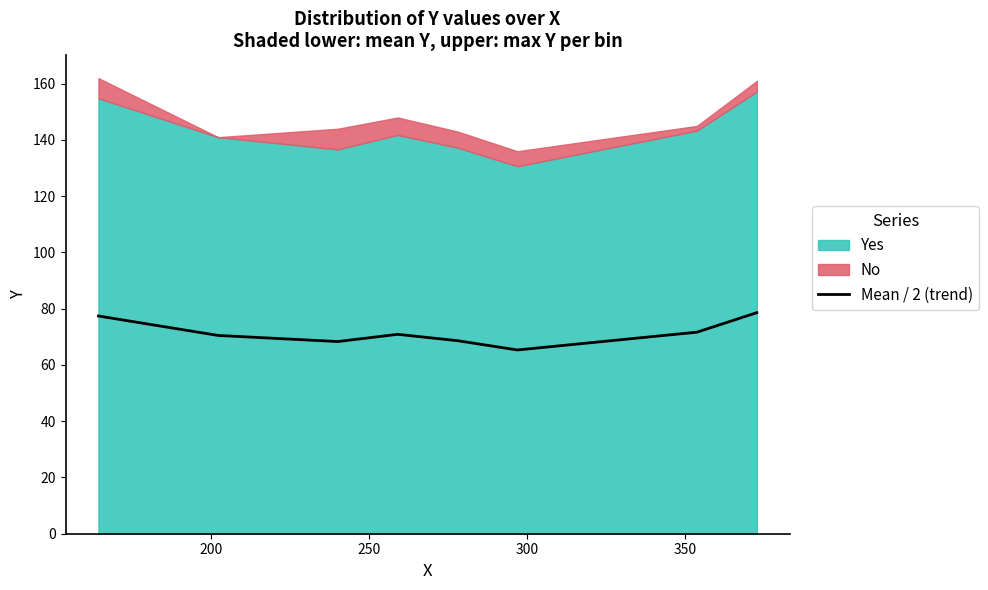

What is the minimum value for Mean / 2 (trend)?

65.3